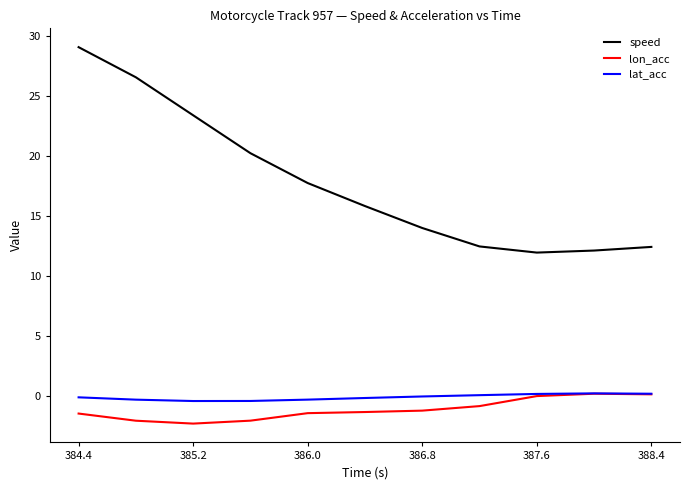

What is the lowest value of the speed series?

12.0